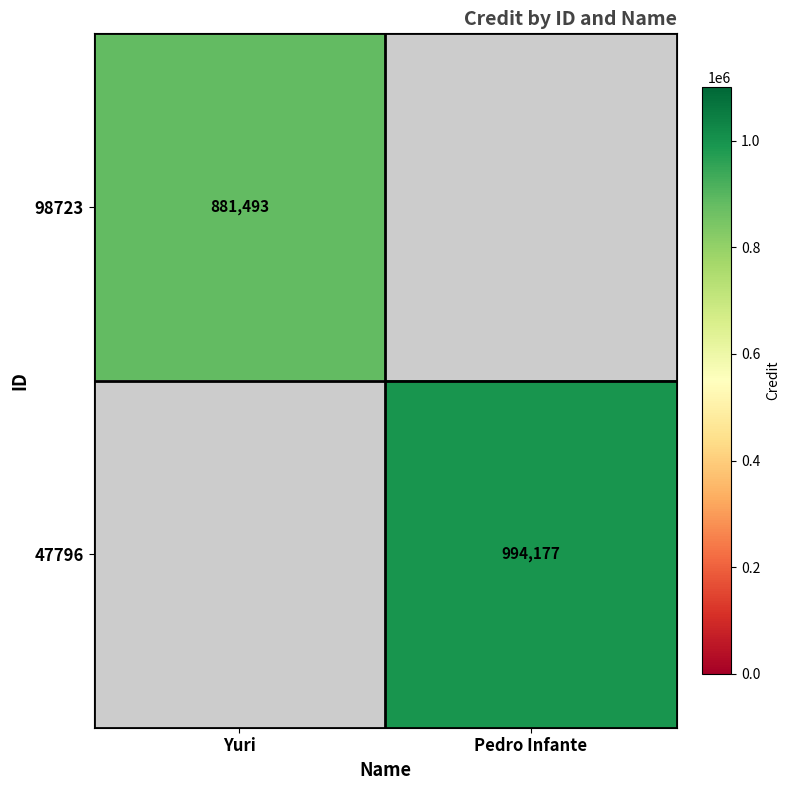

Which category has the highest value across all series?

Pedro Infante